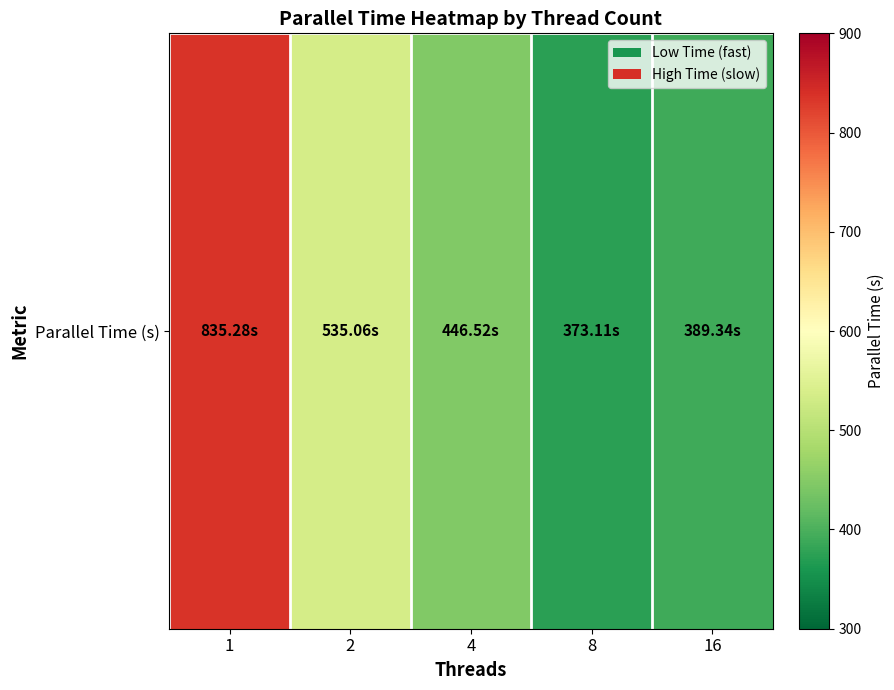

Reading left to right, extract all data points from this chart.

835.3	535.1	446.5	373.1	389.3